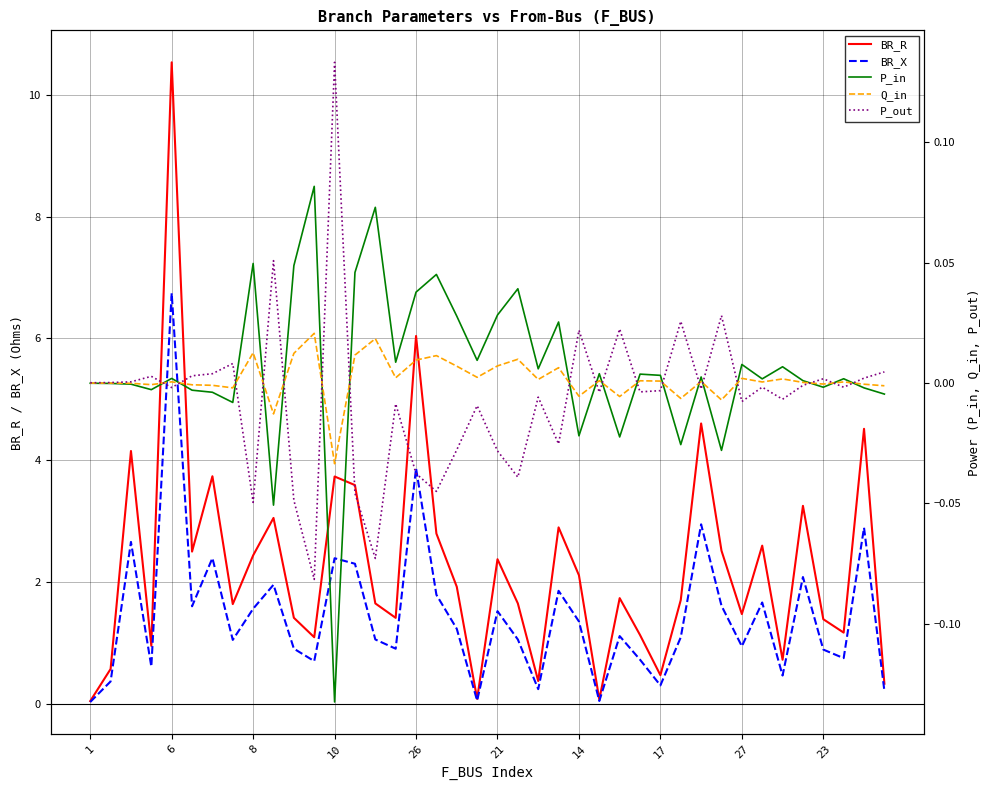

How many values in the BR_R series are below 1?

9